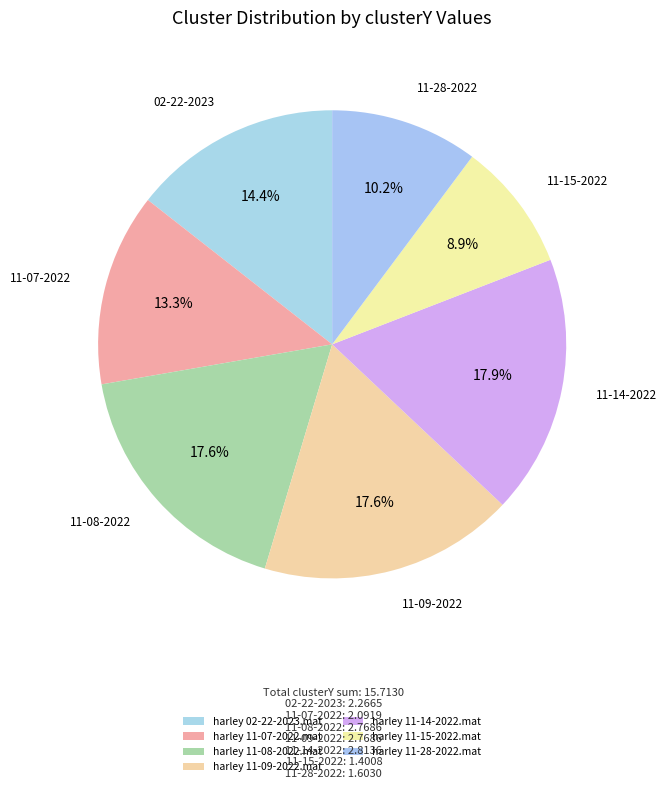

How much of the chart is everything except harley 11-09-2022.mat?

82.4%